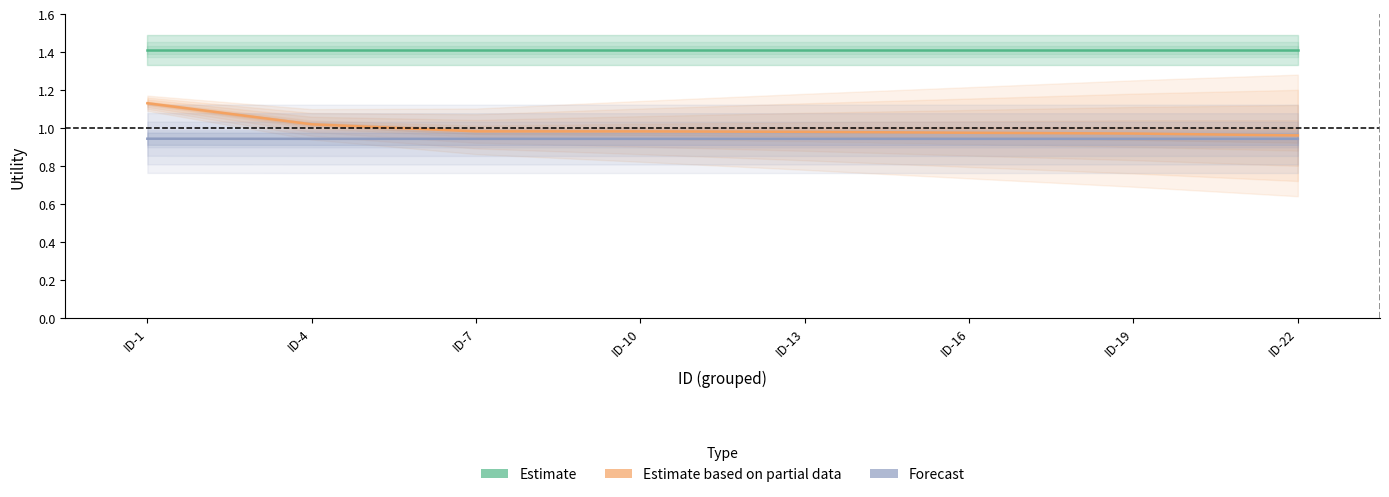

How many data points does each series have?

8